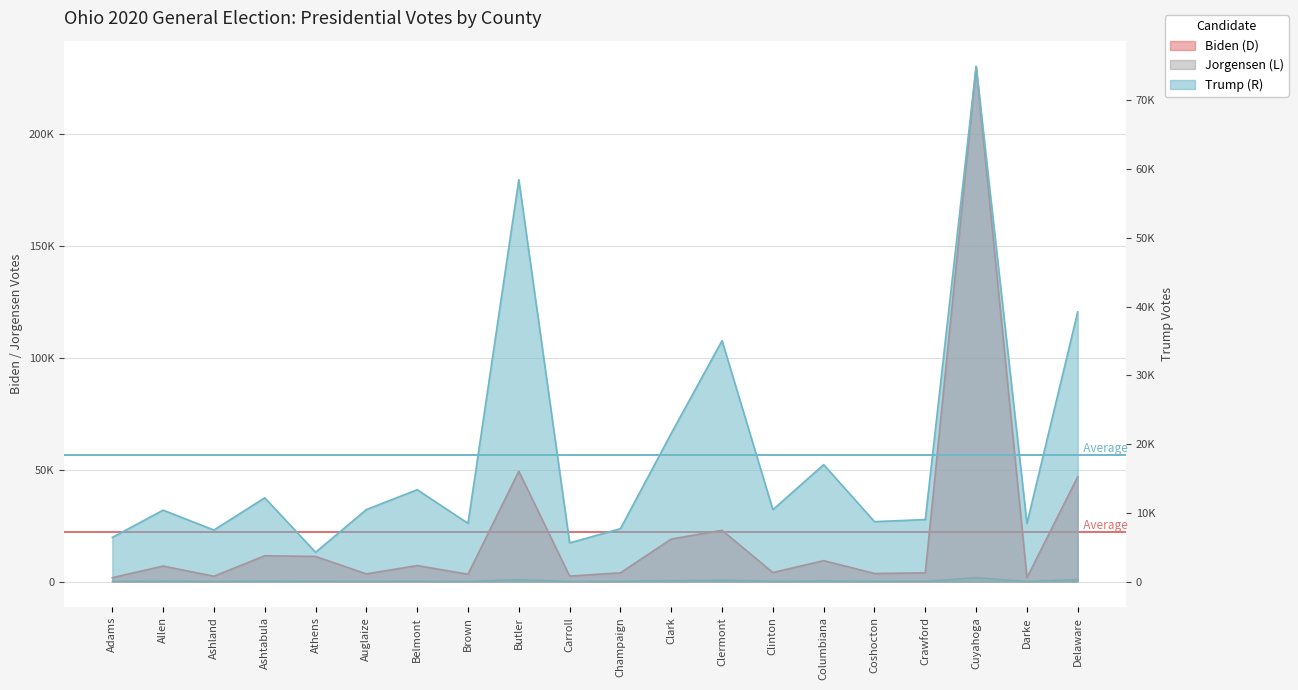

After their last crossing, which series has the higher values: Trump (R) or Biden (D)?

Biden (D)